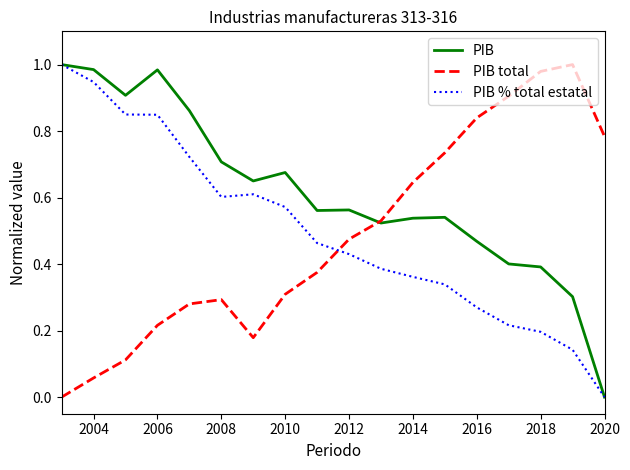

Which series has the largest total across all categories?

PIB